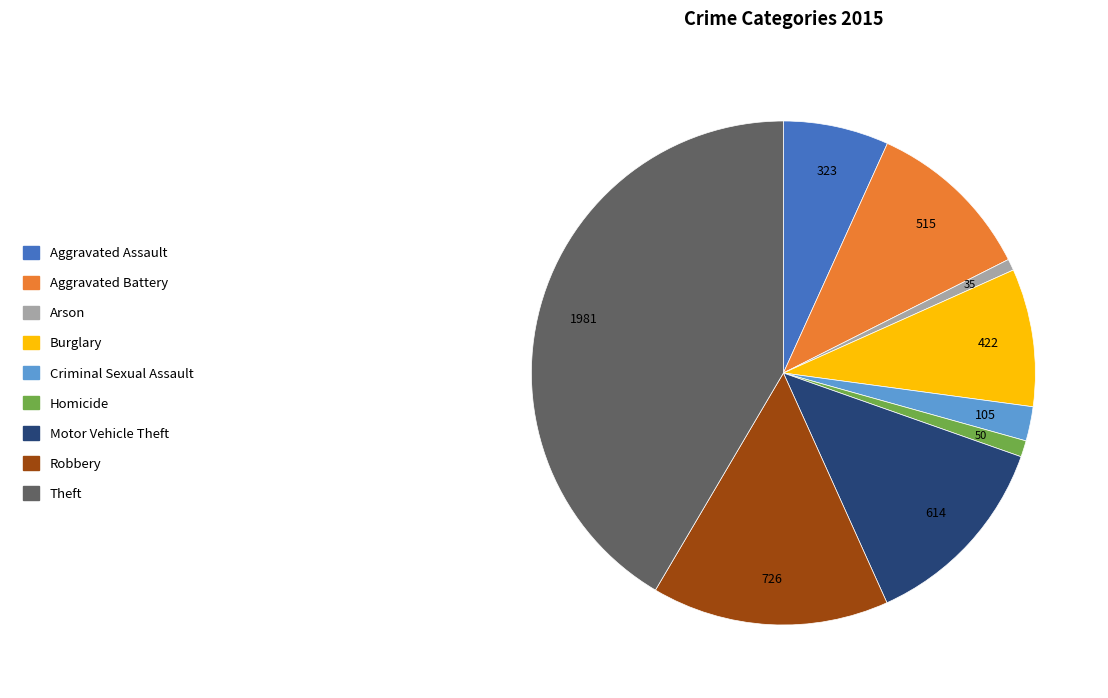

Which slice is the largest?

Theft